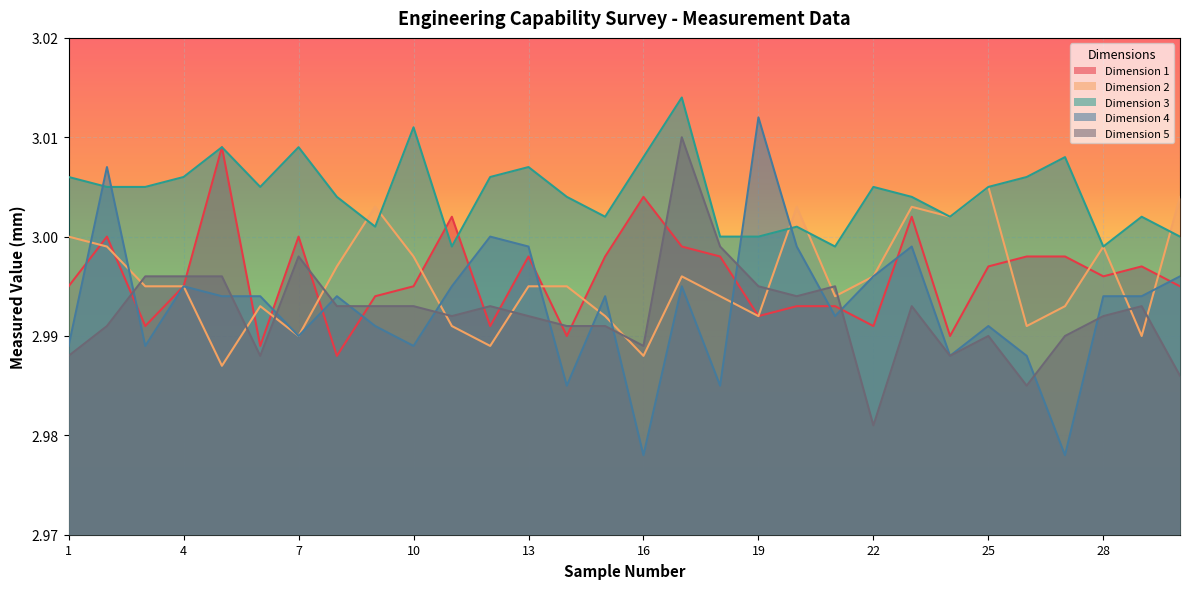

What is the value of the Dimension 5 point at the 4th from the left?

3.0